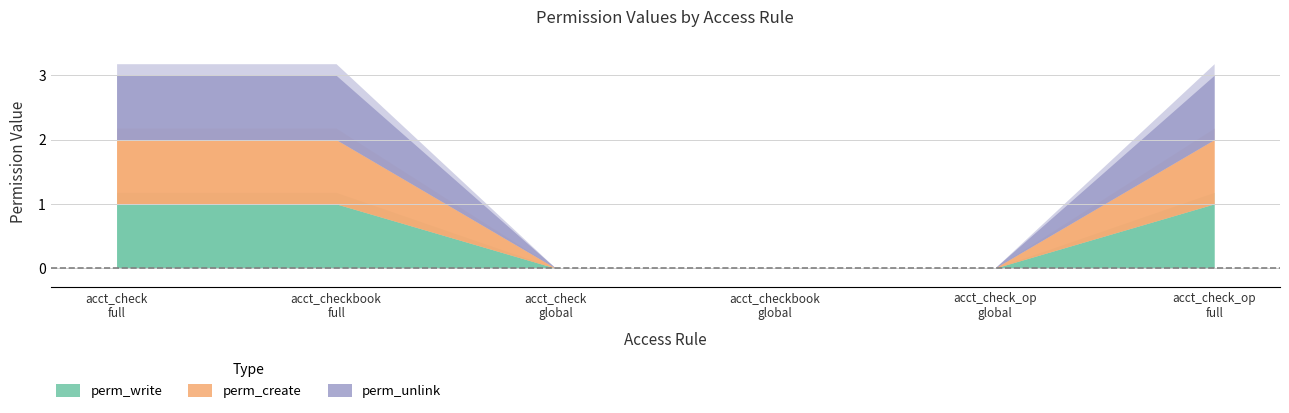

Which series has the largest range (max minus min)?

perm_write